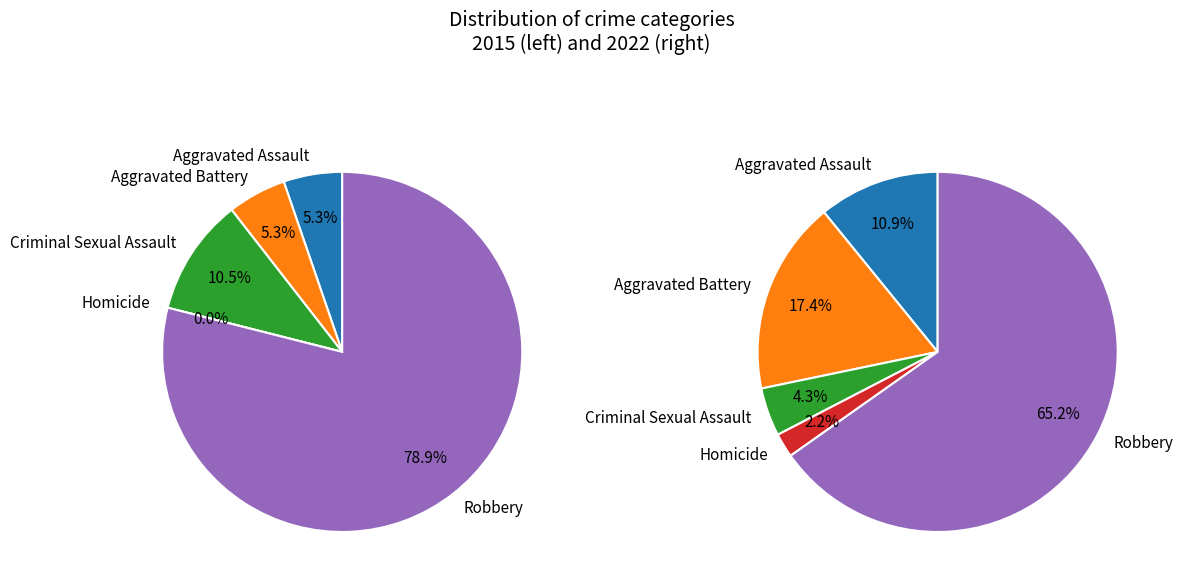

The values_2022 slice represents 9% of the pie. True or false?

False